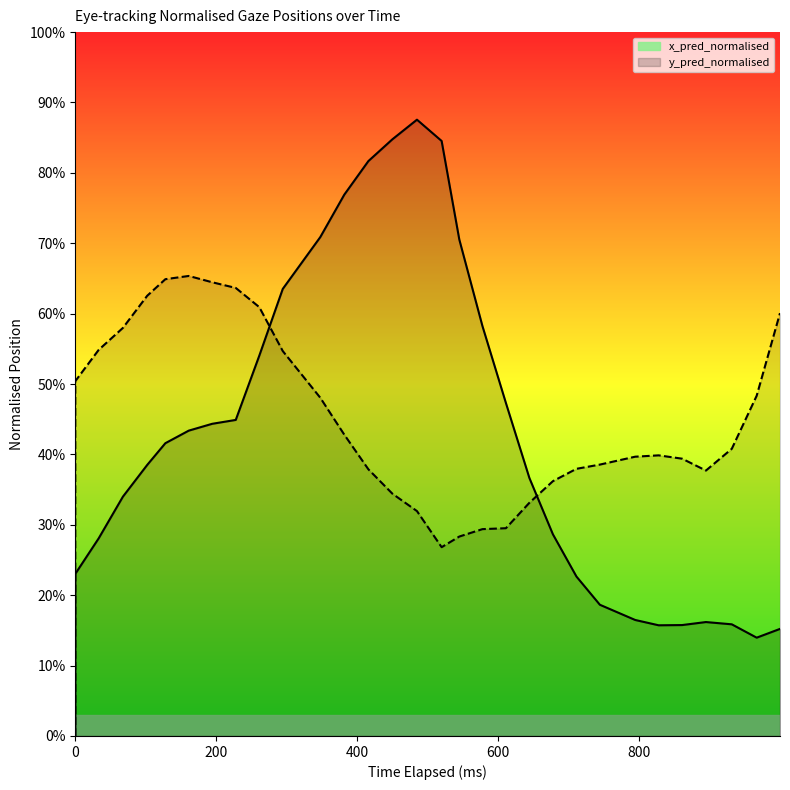

What is the value of the x_pred_normalised point at the 23rd from the left?

0.2